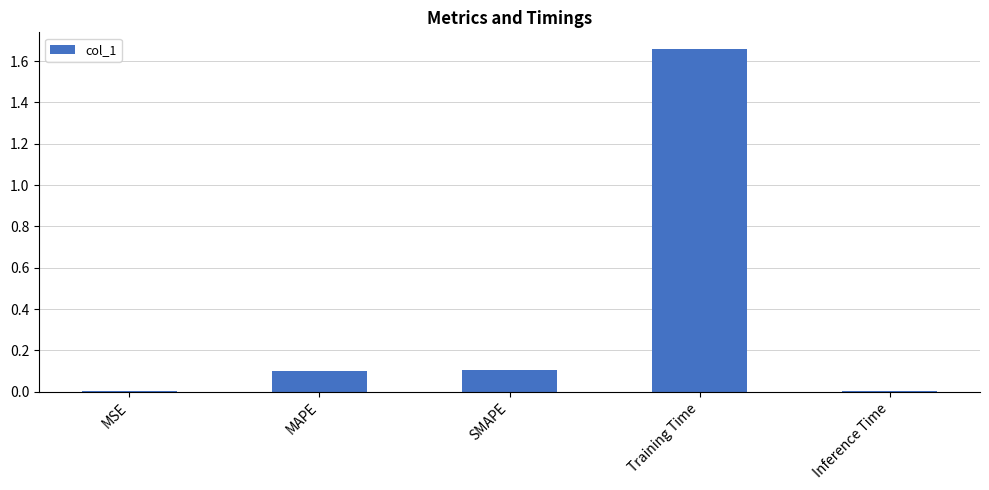

True or false: the data shows 0.9 at Training Time.

False